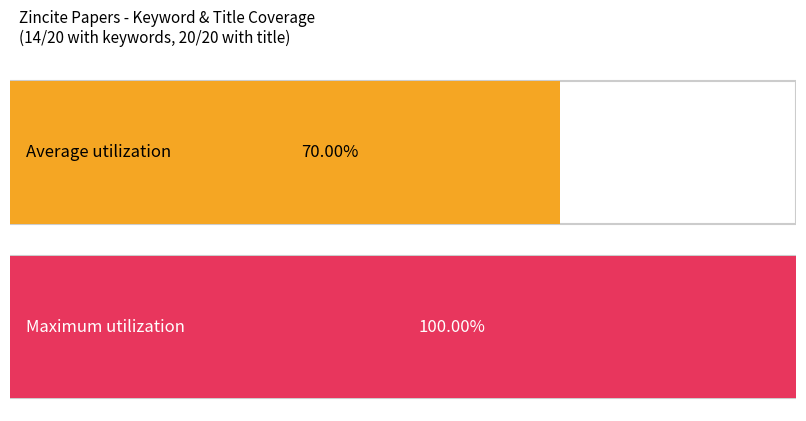

What is the minimum value for Has Title?

1